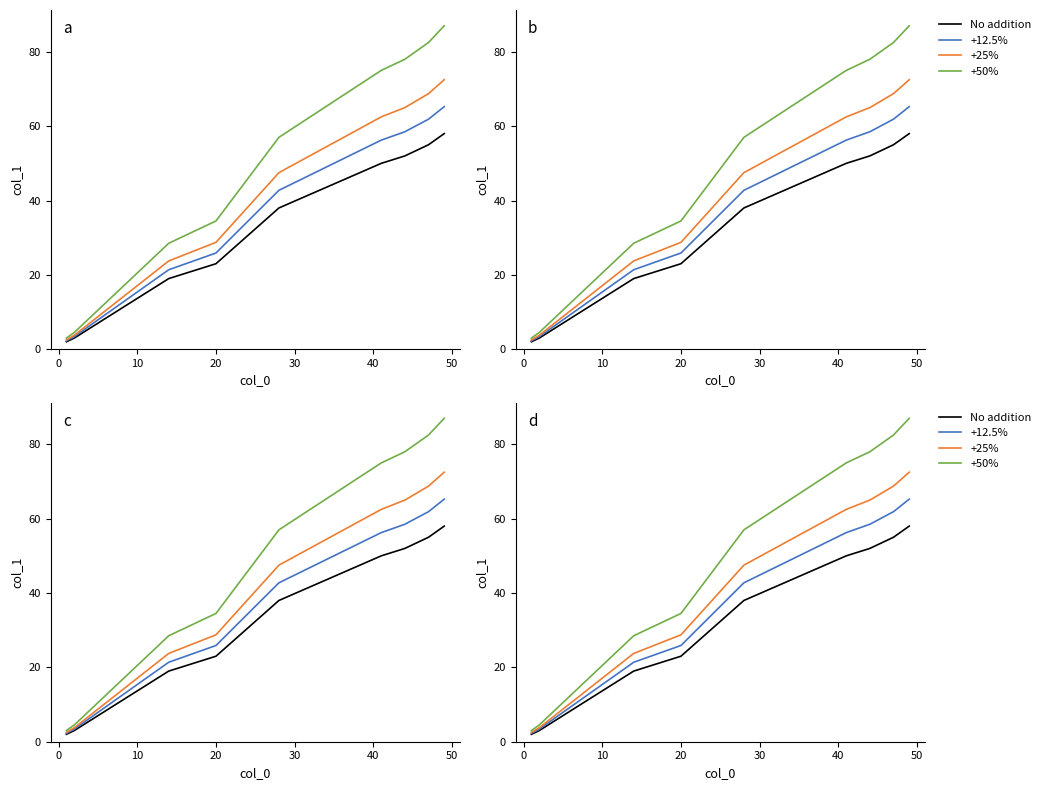

How many series are shown in this chart?

4